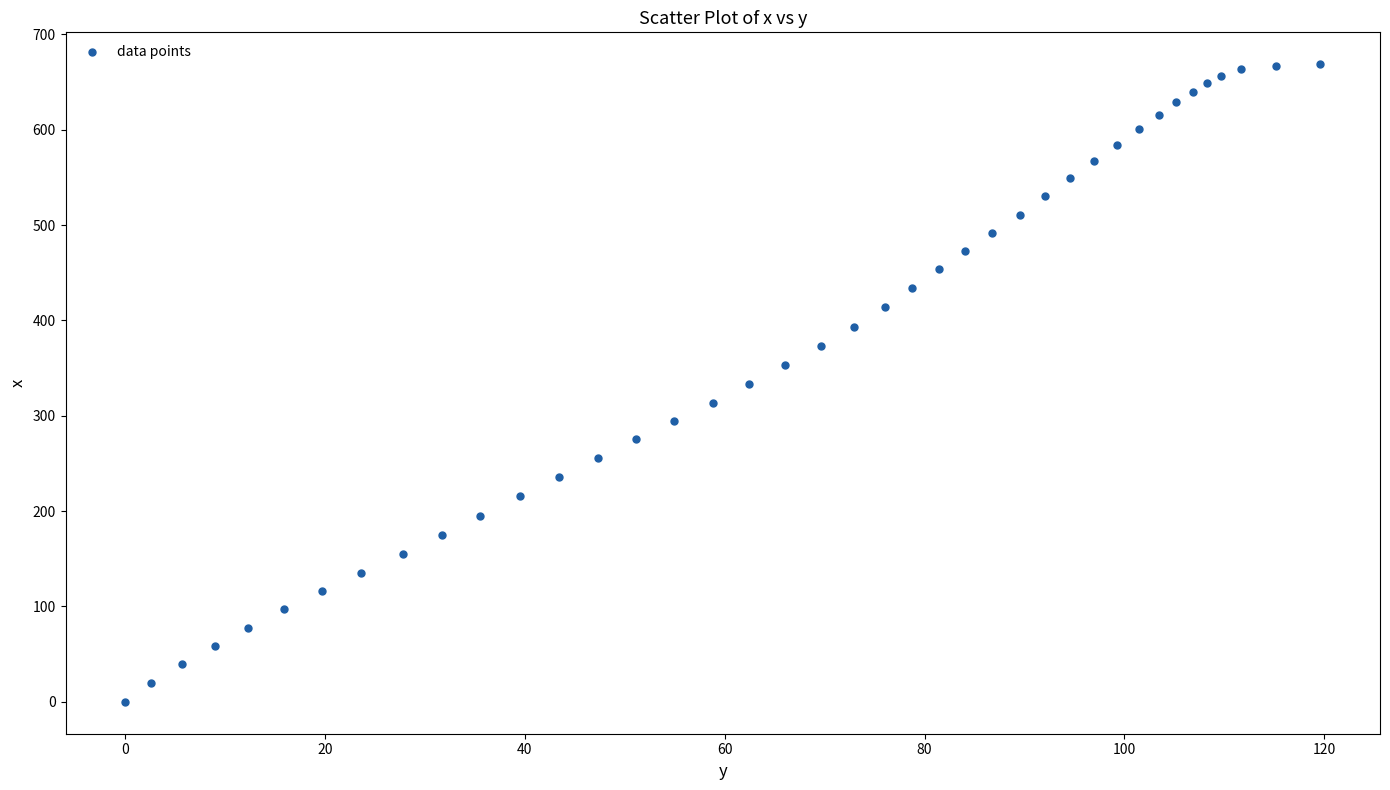

What is the range of Y values (max minus min)?

668.6